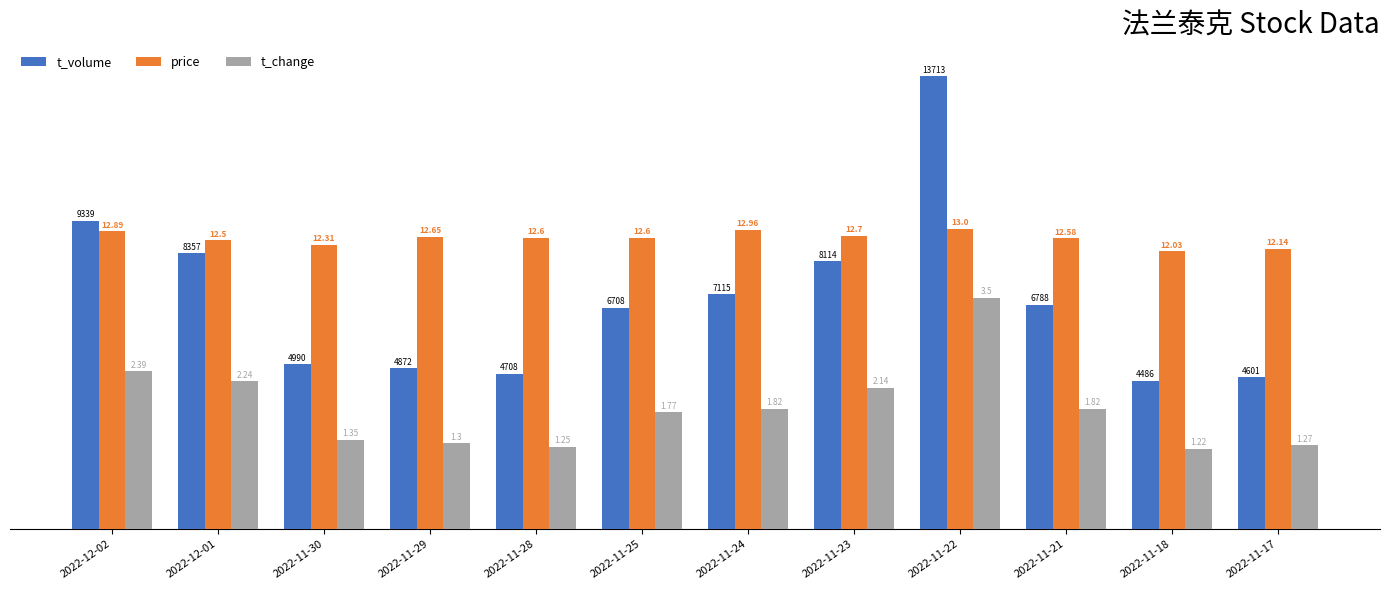

What are all the series names shown in the legend?

t_volume, price, t_change